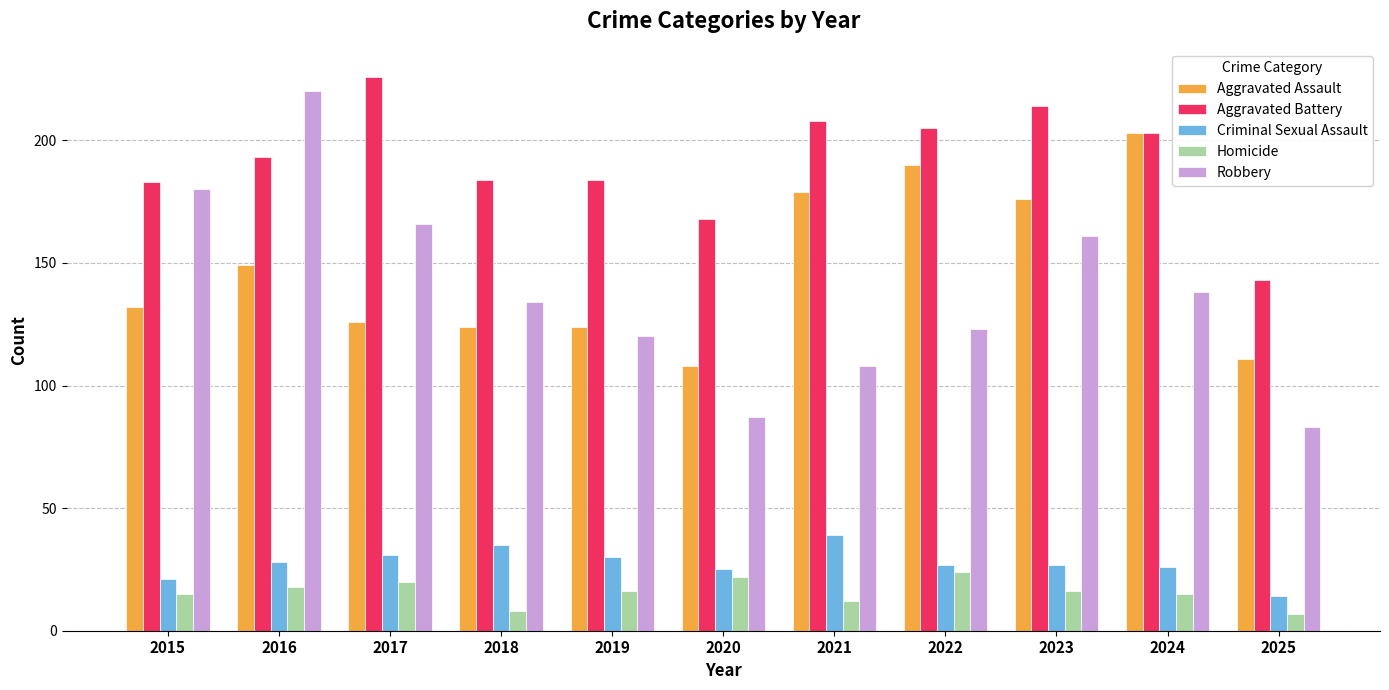

What is the value of the Robbery bar at the 5th from the left?

120